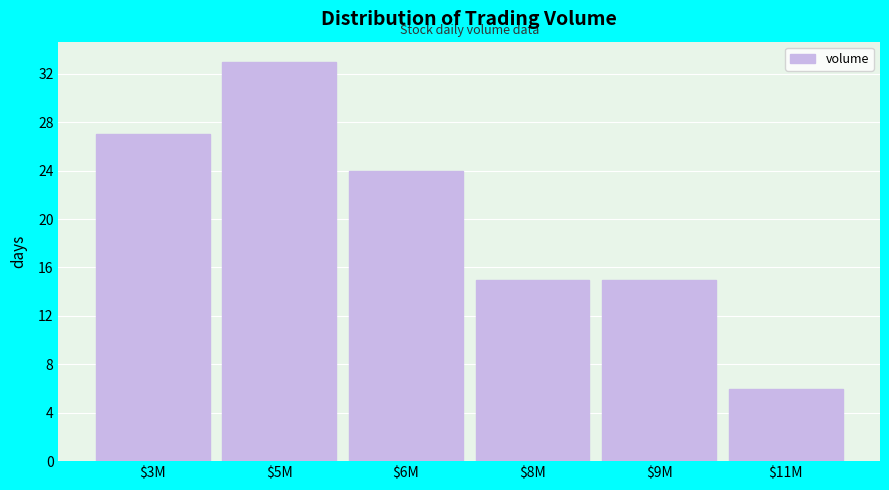

Reading left to right, what are all the values shown in this chart?

27	33	24	15	15	6